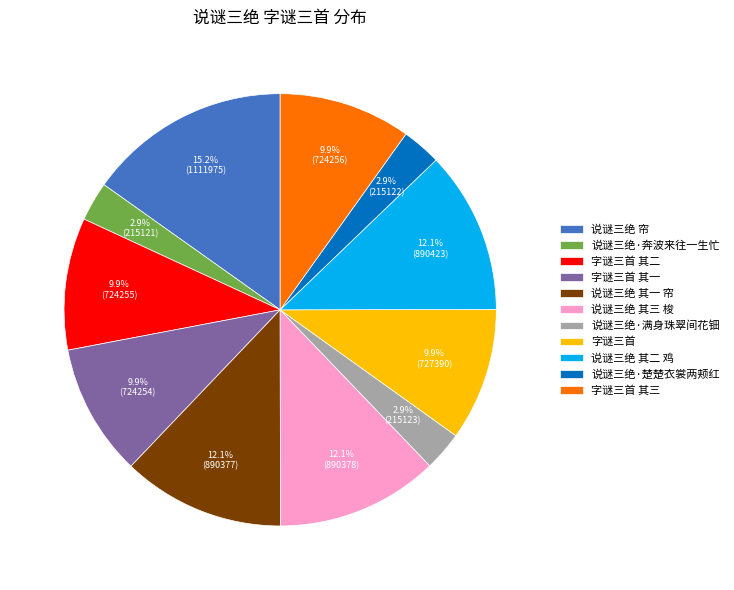

Which slice is the largest?

说谜三绝 帘